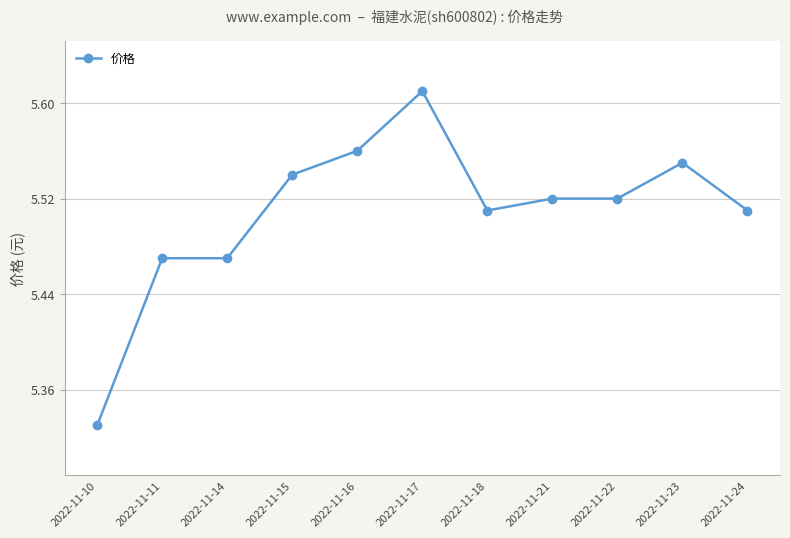

Does the chart have visible grid lines?

Yes